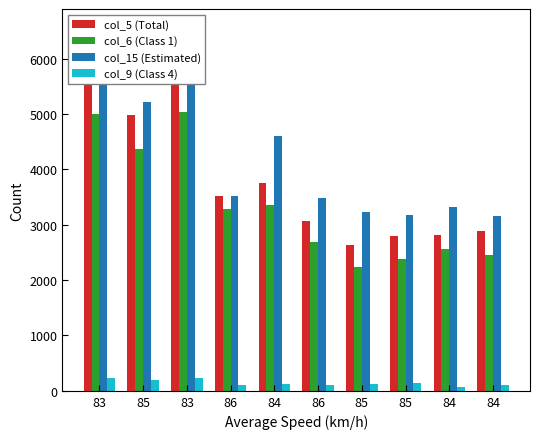

Which category has the highest value in the col_5 (Total) series?

83